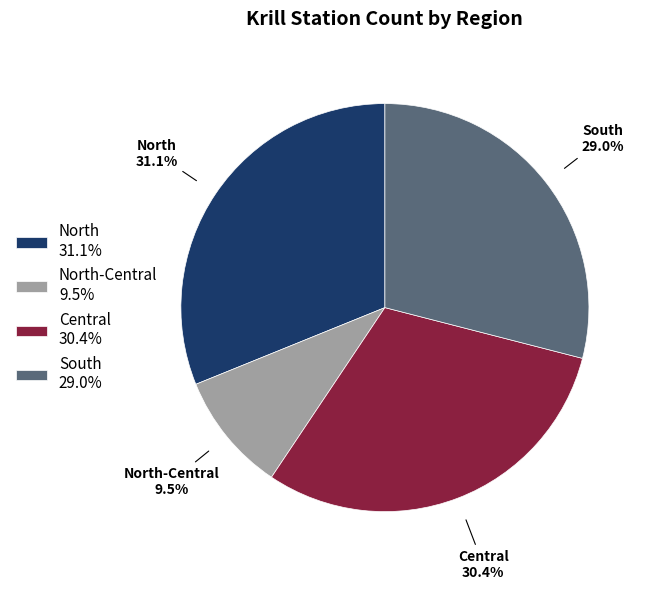

Approximately how many times larger is the value at North 31.1% compared to South 29.0%?

1.1